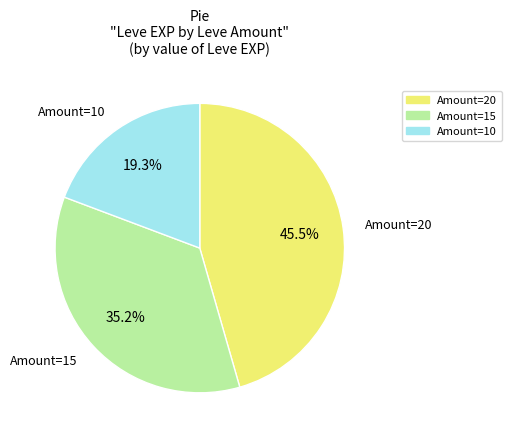

Is the sum of Amount=15 and Amount=20 greater than half?

Yes